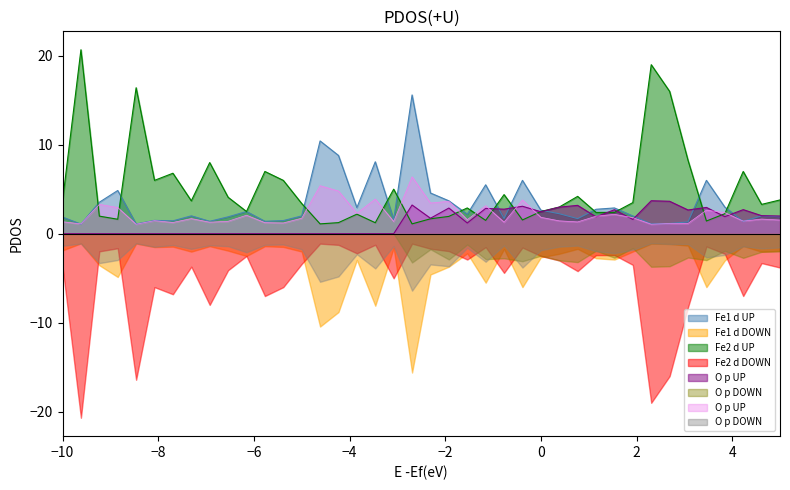

In XG_Total_Pre, how many points are higher than both neighbors (excluding endpoints)?

9